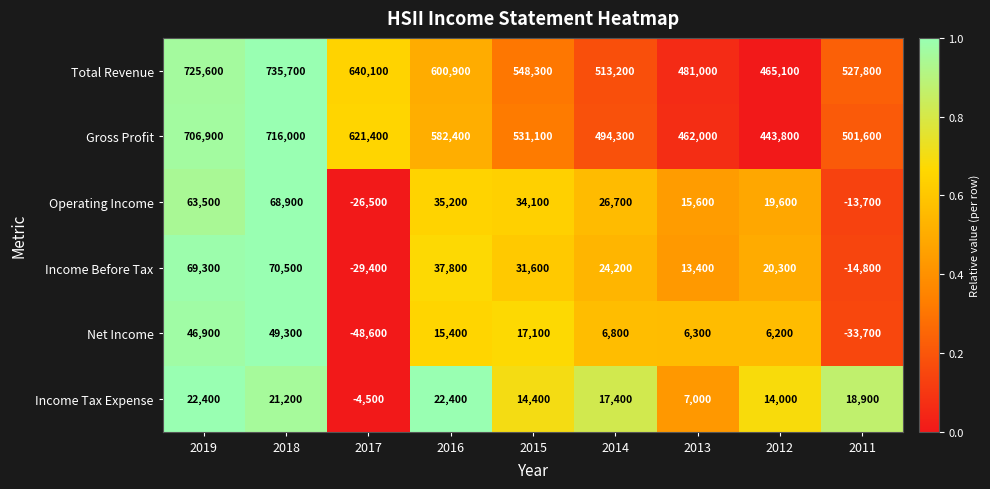

What is the smallest value displayed?

-48600